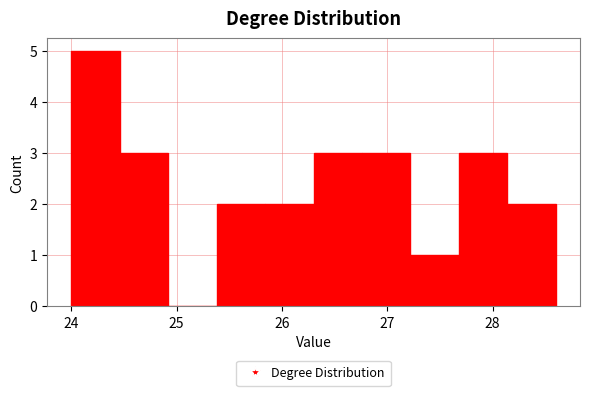

Reading left to right, transcribe this chart: for each bar, give the range it covers on the x-axis and its height. Neither the bar edges nor the heights are printed on the chart, so give them approximately, as read against the axes.

24.00 to 24.46: 5
24.46 to 24.92: 3
24.92 to 25.38: 0
25.38 to 25.84: 2
25.84 to 26.30: 2
26.30 to 26.76: 3
26.76 to 27.22: 3
27.22 to 27.68: 1
27.68 to 28.14: 3
28.14 to 28.60: 2